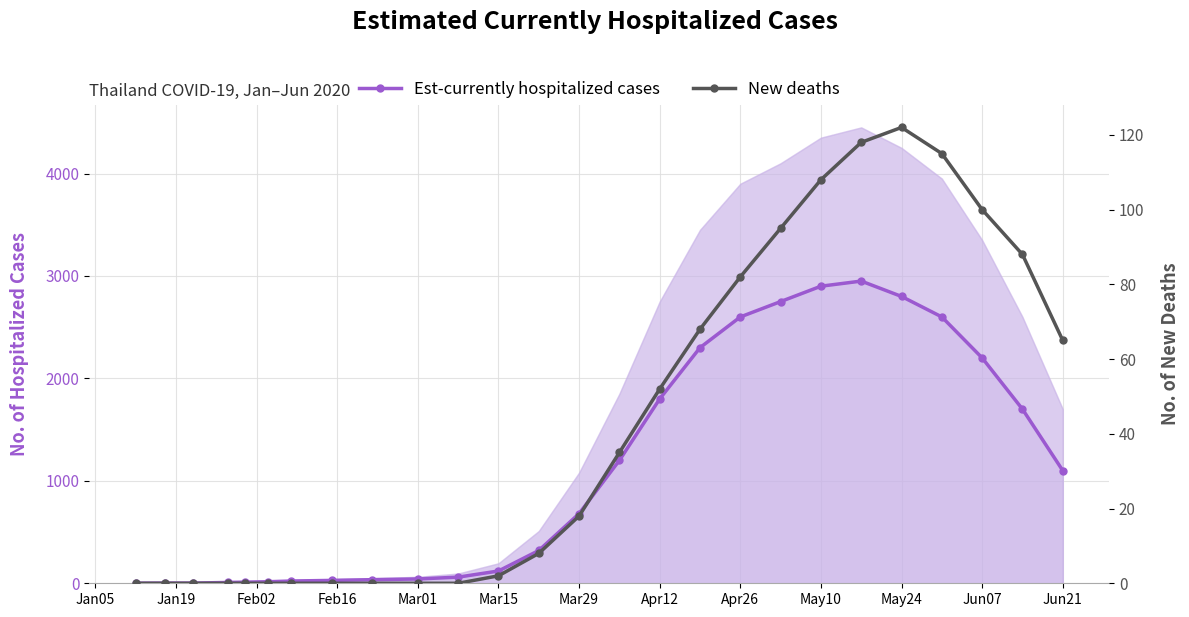

What is the spread (max minus min) of values at May10?

2792